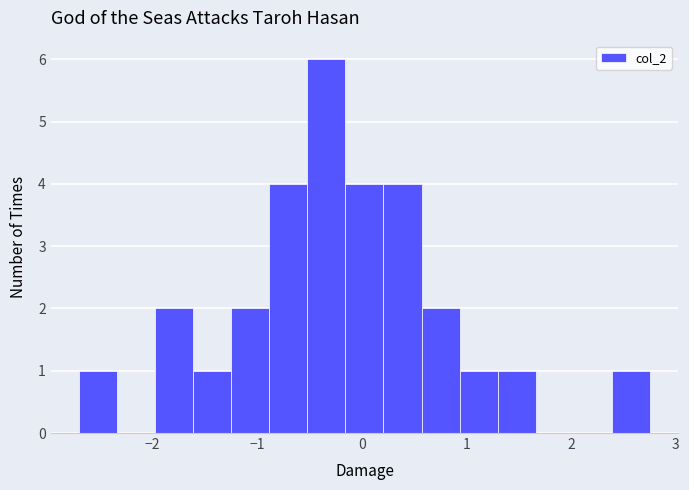

Around what value on the x-axis is the tallest bar? Give the approximate position of its centre, as read against the axis.

-0.3